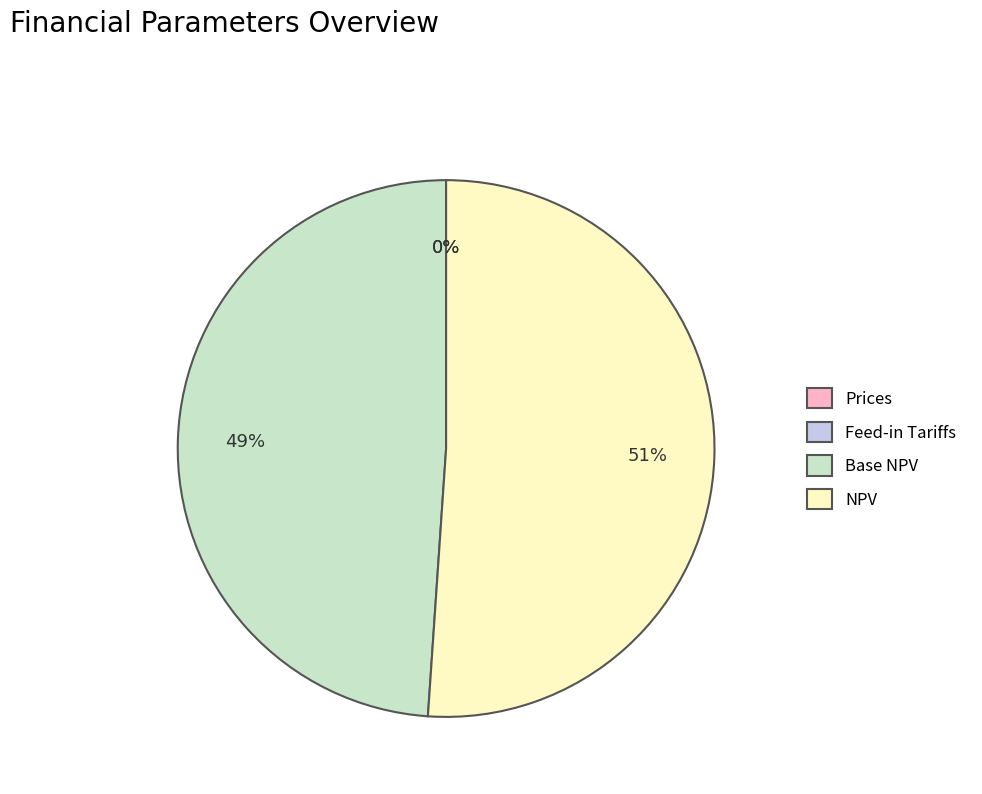

True or false: Prices accounts for 0% of the total.

True